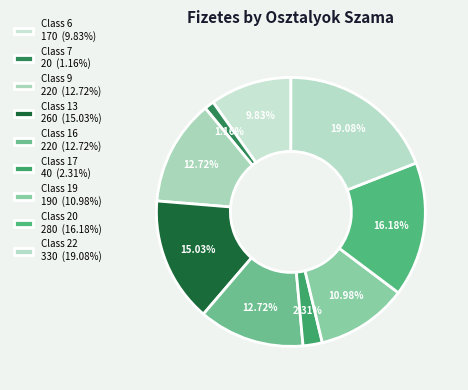

How many segments does this pie chart have?

9